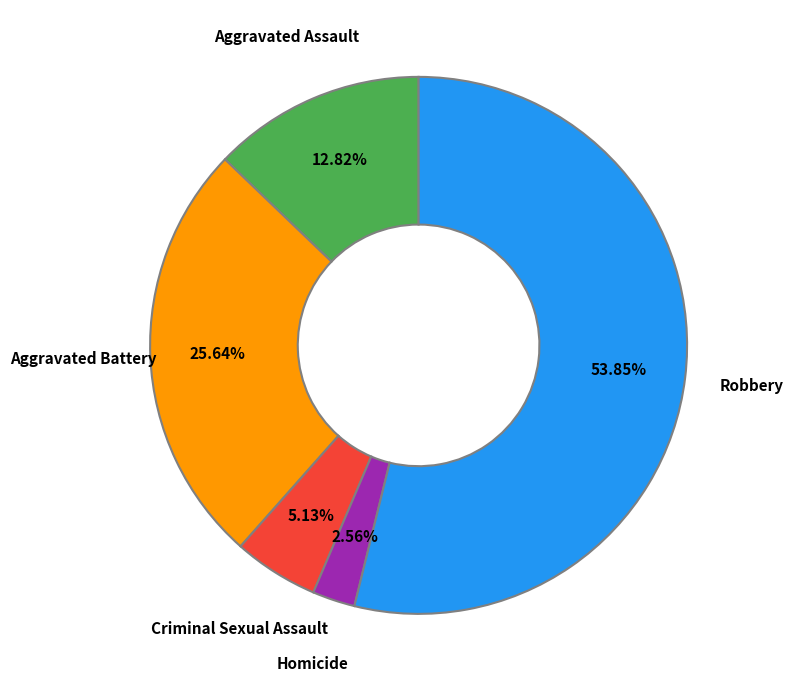

What percentage is NOT represented by Homicide?

97.4%